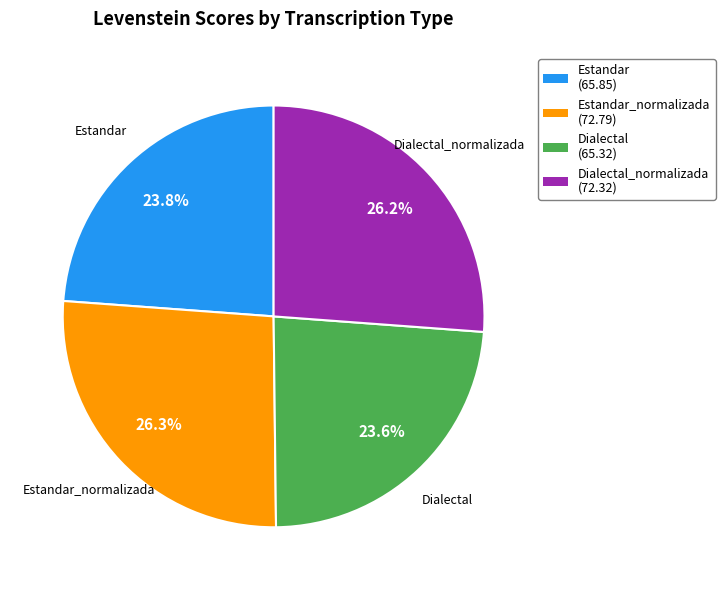

Is there any slice that represents more than half of the pie?

No